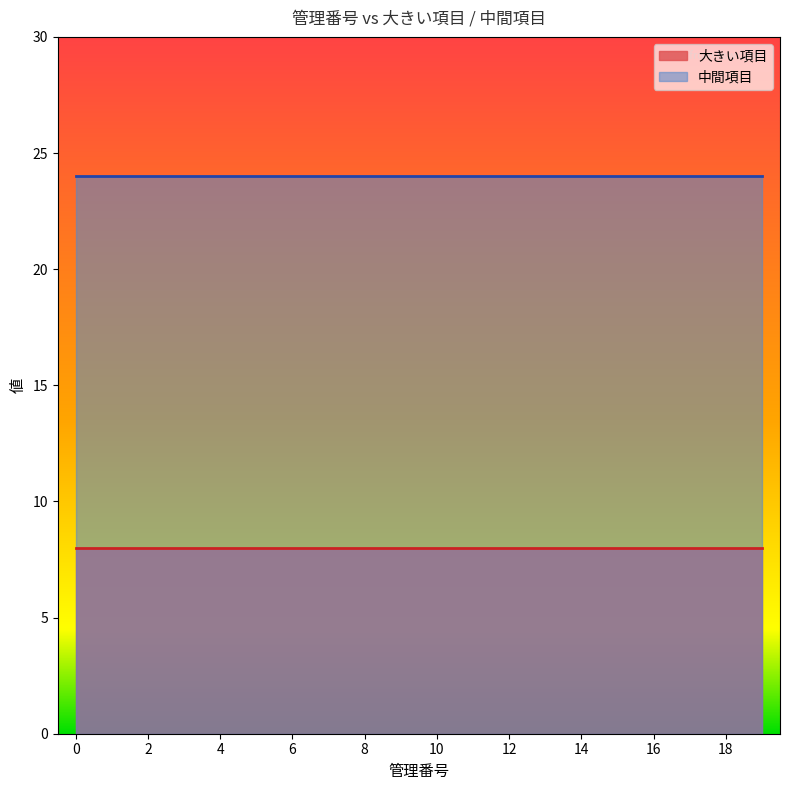

True or false: 大きい項目 has a value of 8 at 12.

True